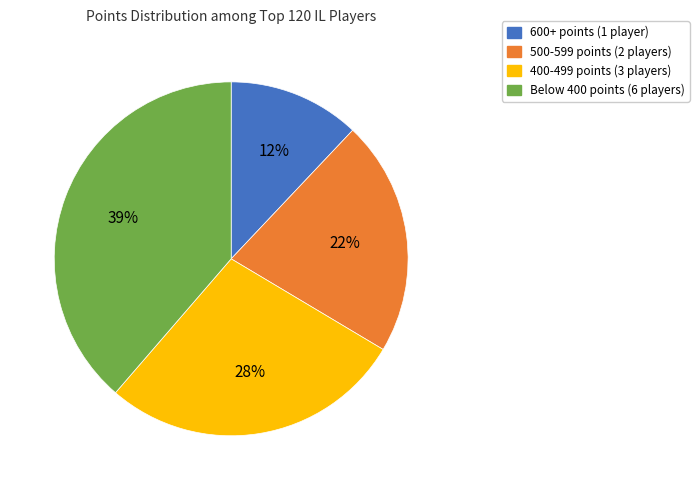

Count the number of slices in the pie.

4